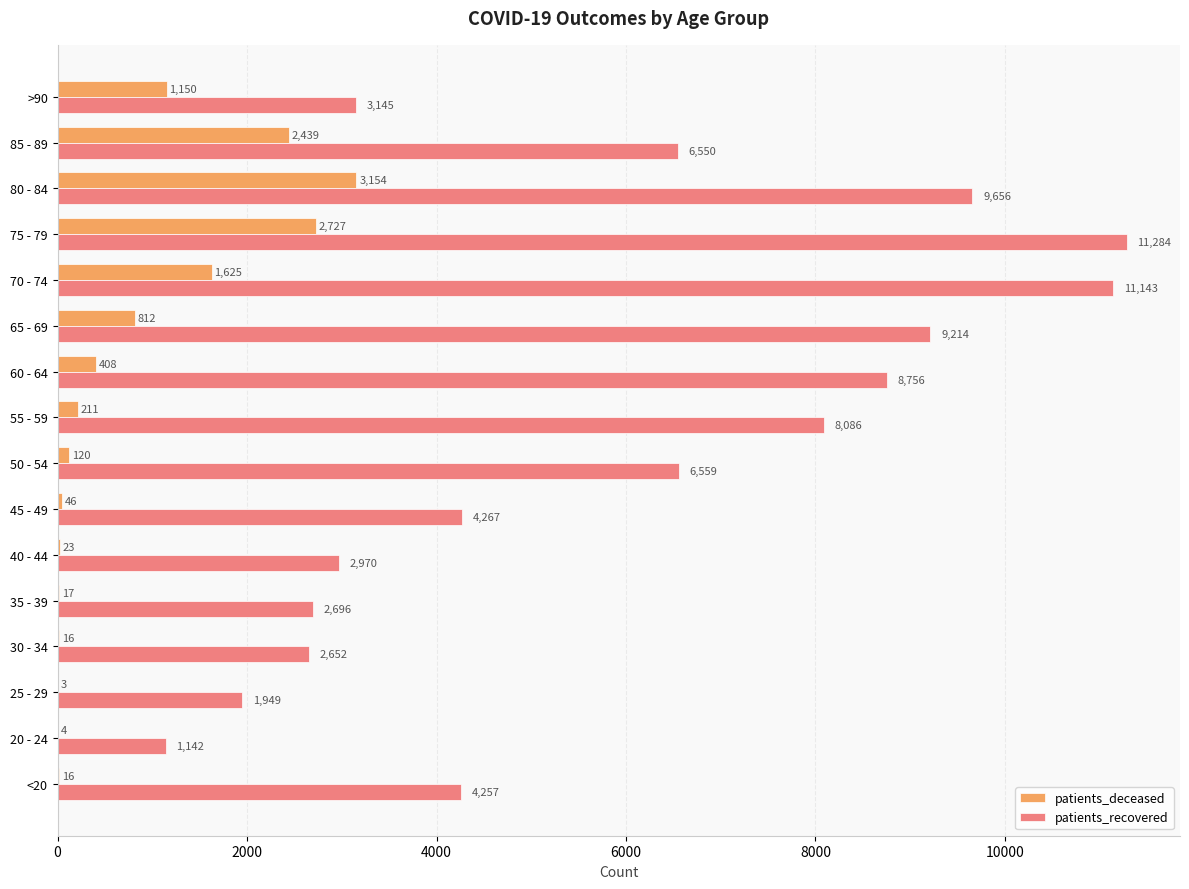

What is the sum of the patients_deceased values at 80 - 84 and 45 - 49?

3200